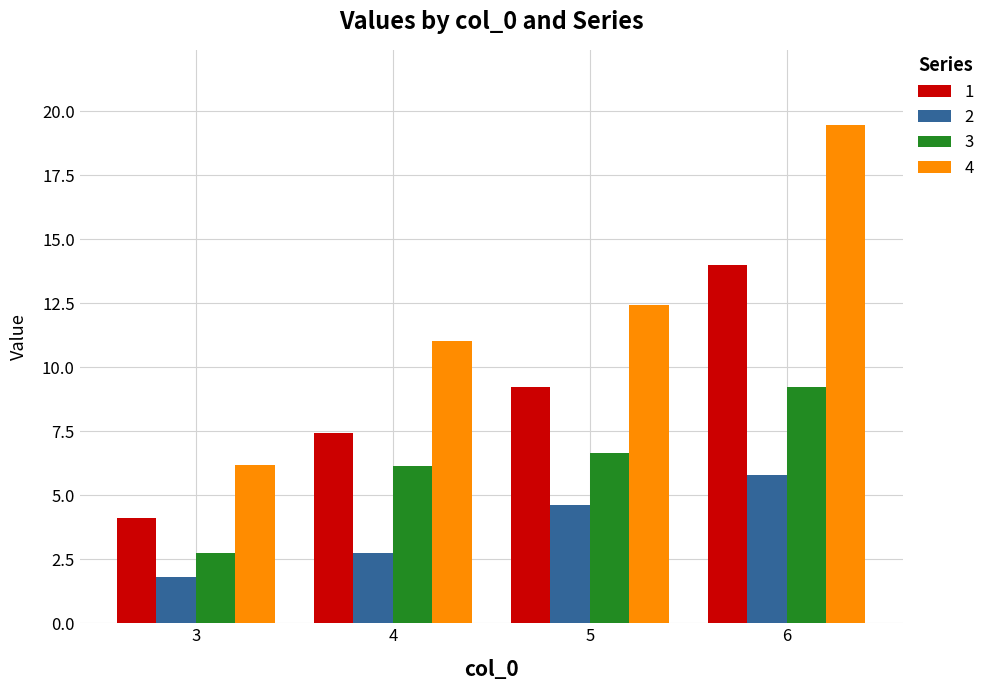

How many values in the 3 series are below 6?

1